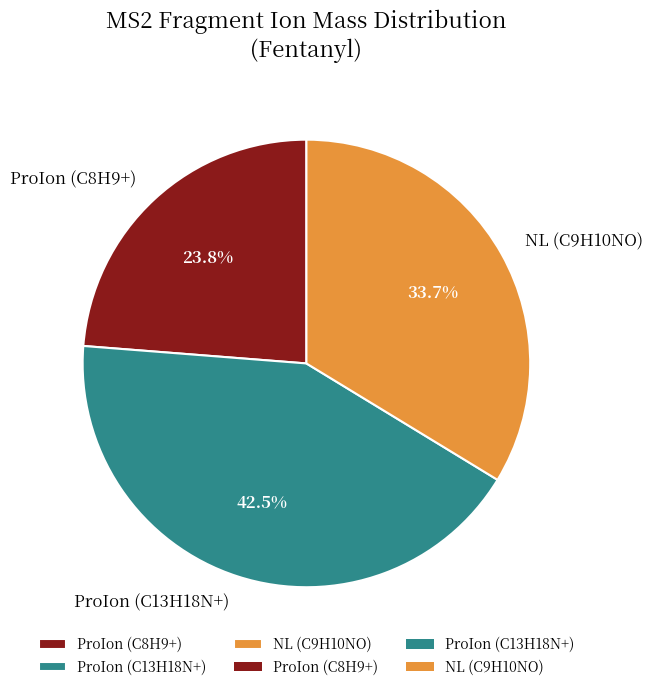

Which slice is the smallest?

ProIon (C8H9+)